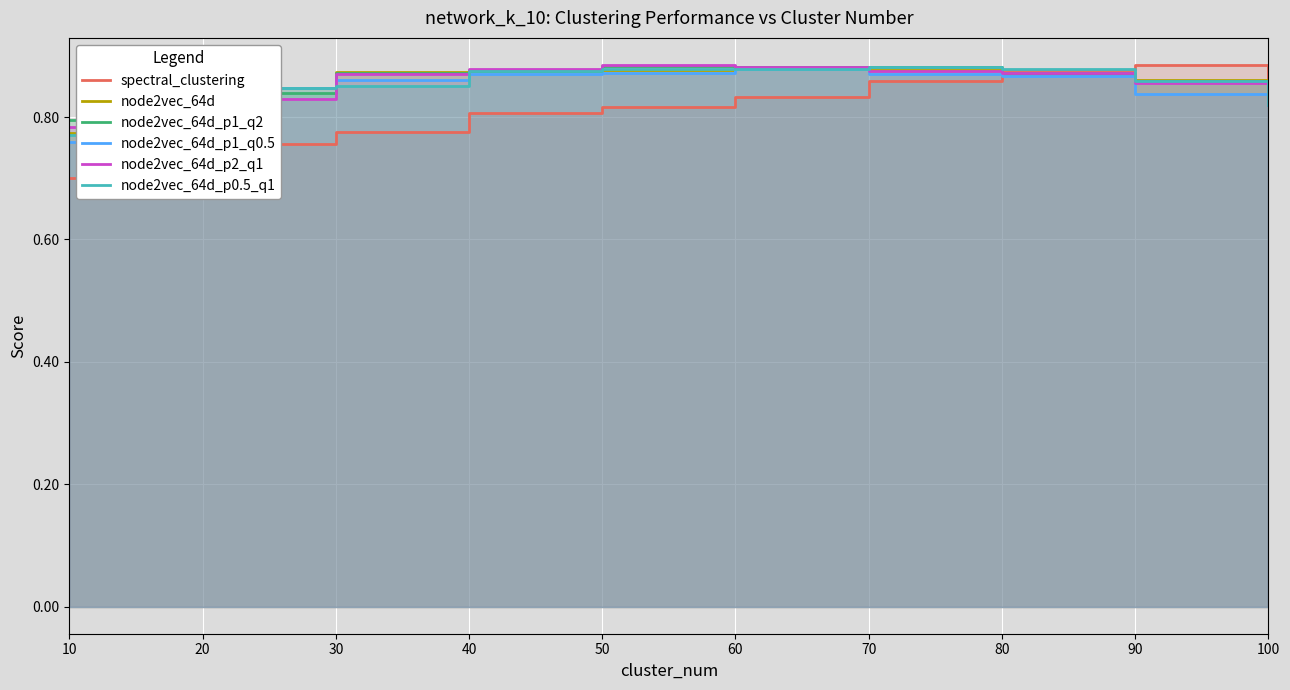

What is the smallest value displayed?

0.7